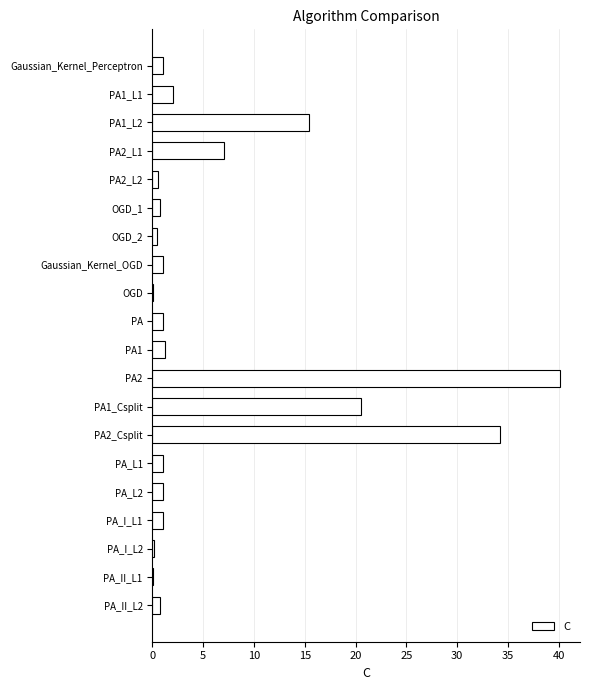

What is the greatest value displayed?

40.1